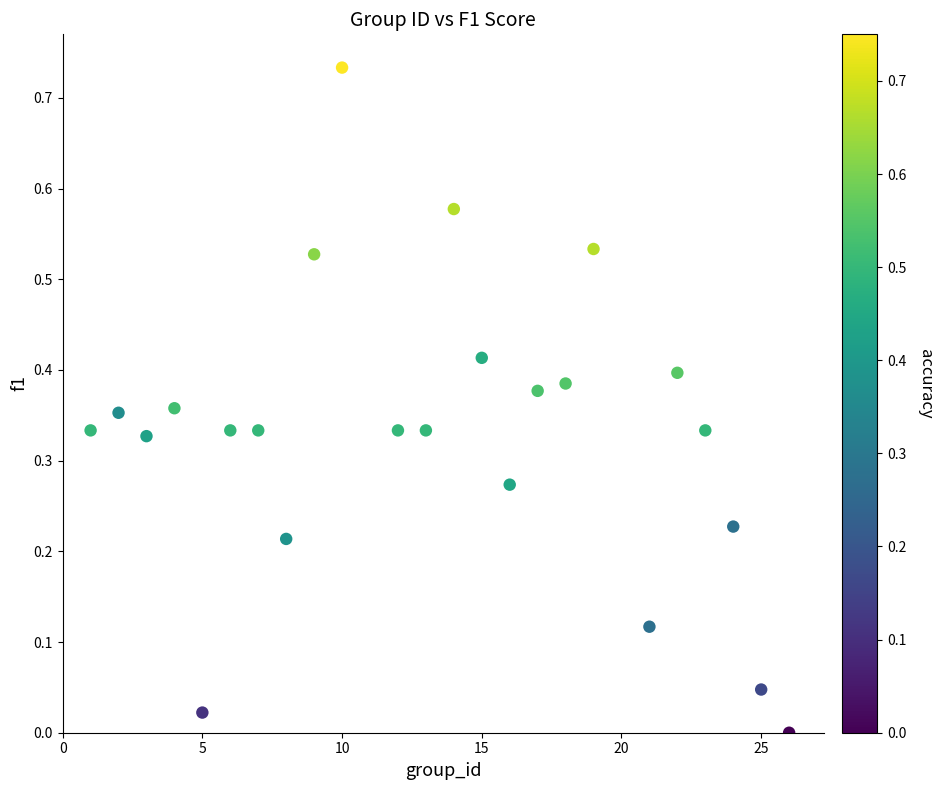

What is the range of X values (max minus min)?

25.0